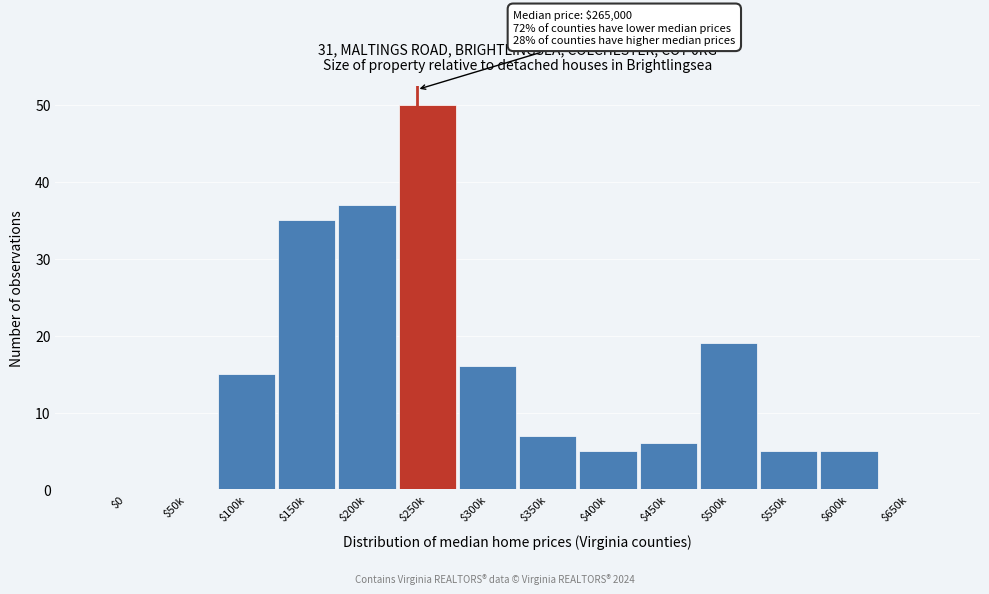

True or false: the data shows 37 at $200k.

True